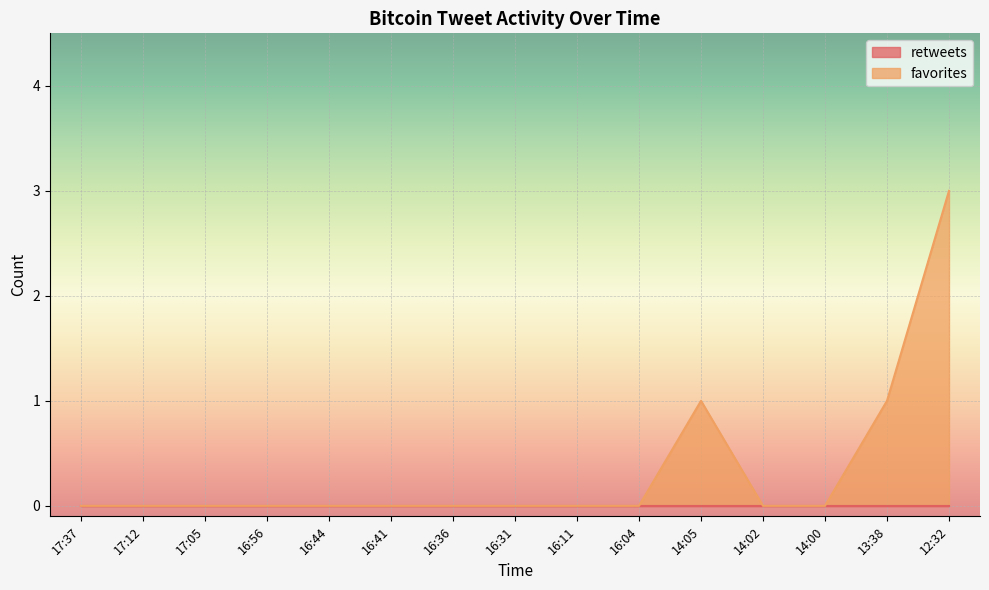

The chart shows a value of 0 at 17:12. True or false?

True